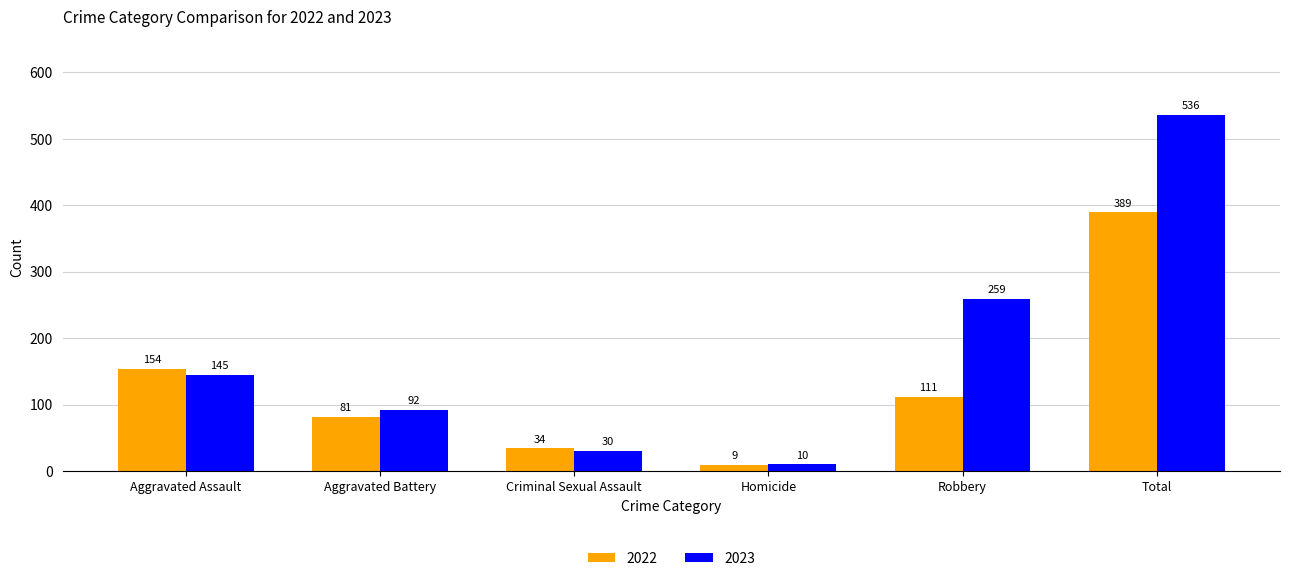

What is the minimum value shown in the chart?

9